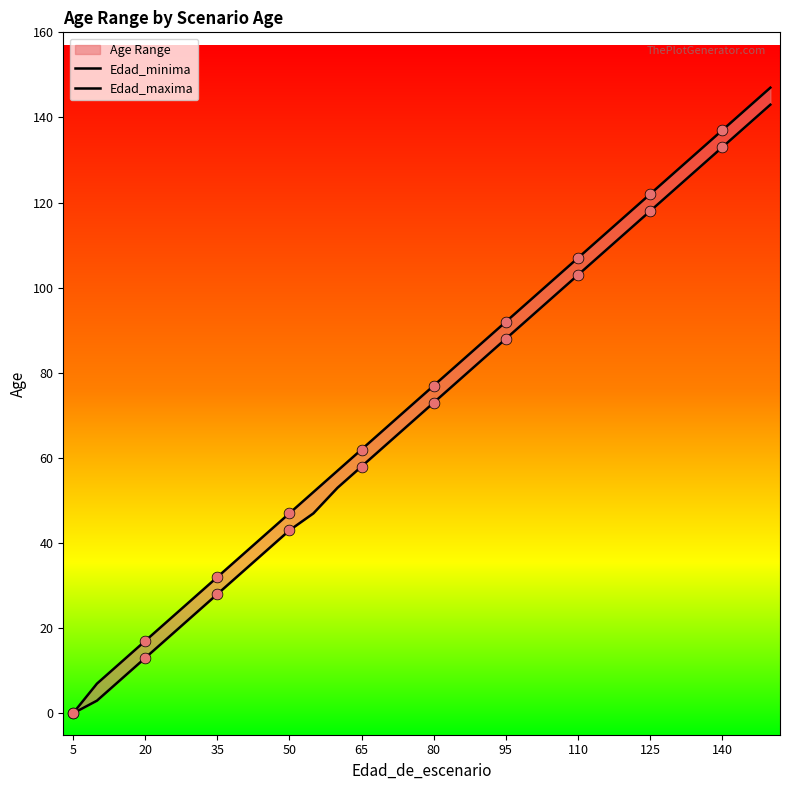

At how many categories does at least one series exceed 68?

16